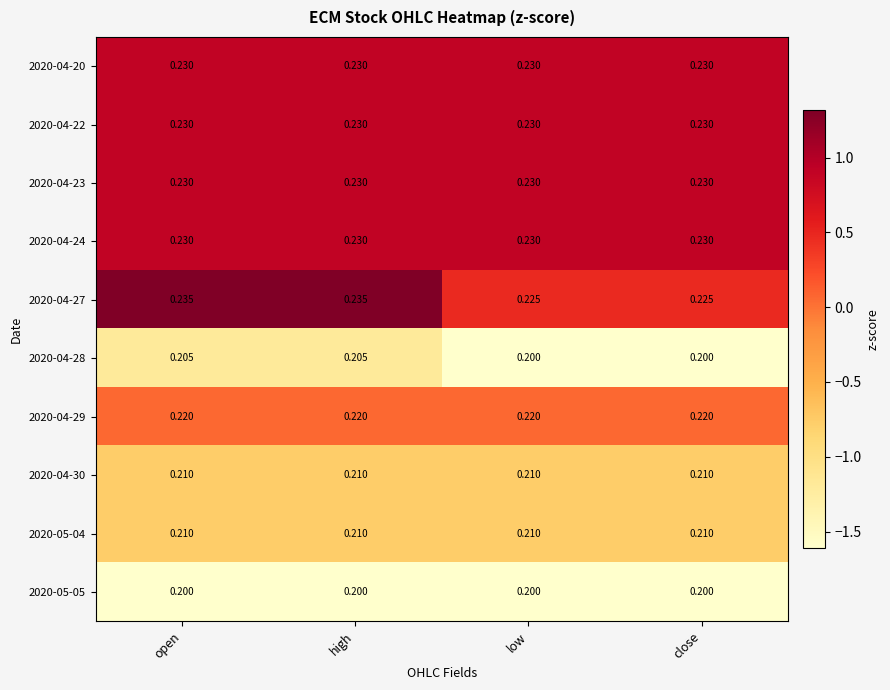

Is the value of 2020-05-05 at low greater than the value of 2020-04-22 at close?

No